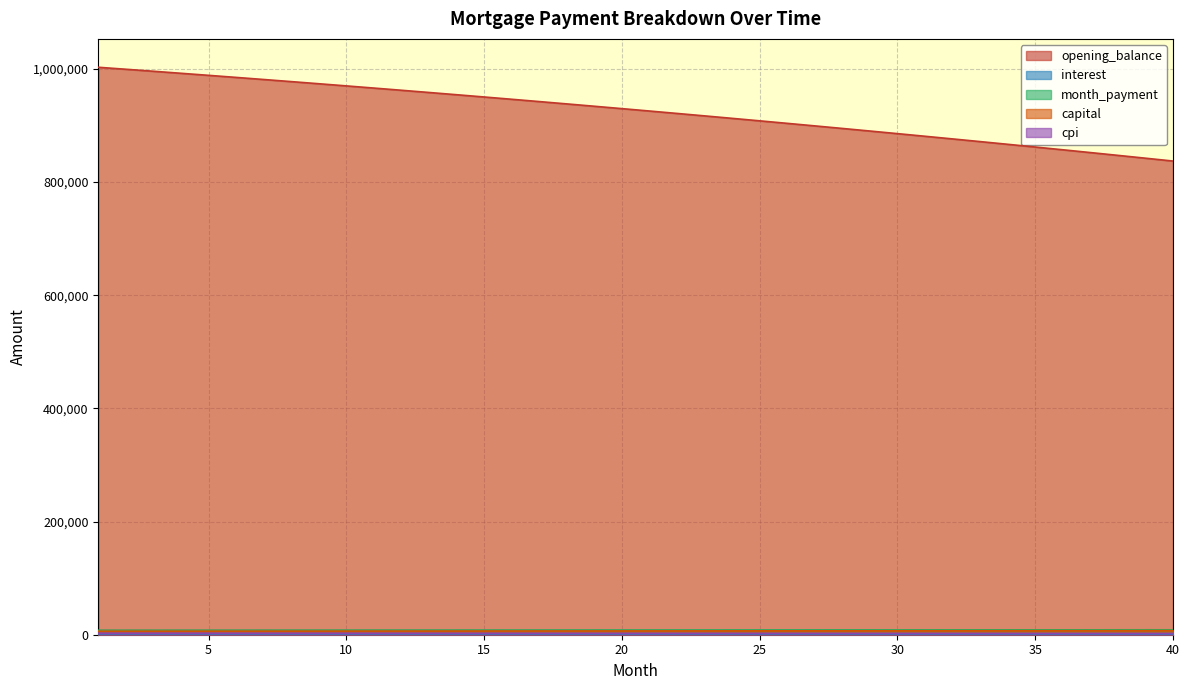

What is the total value across all series at 37?

871462.3